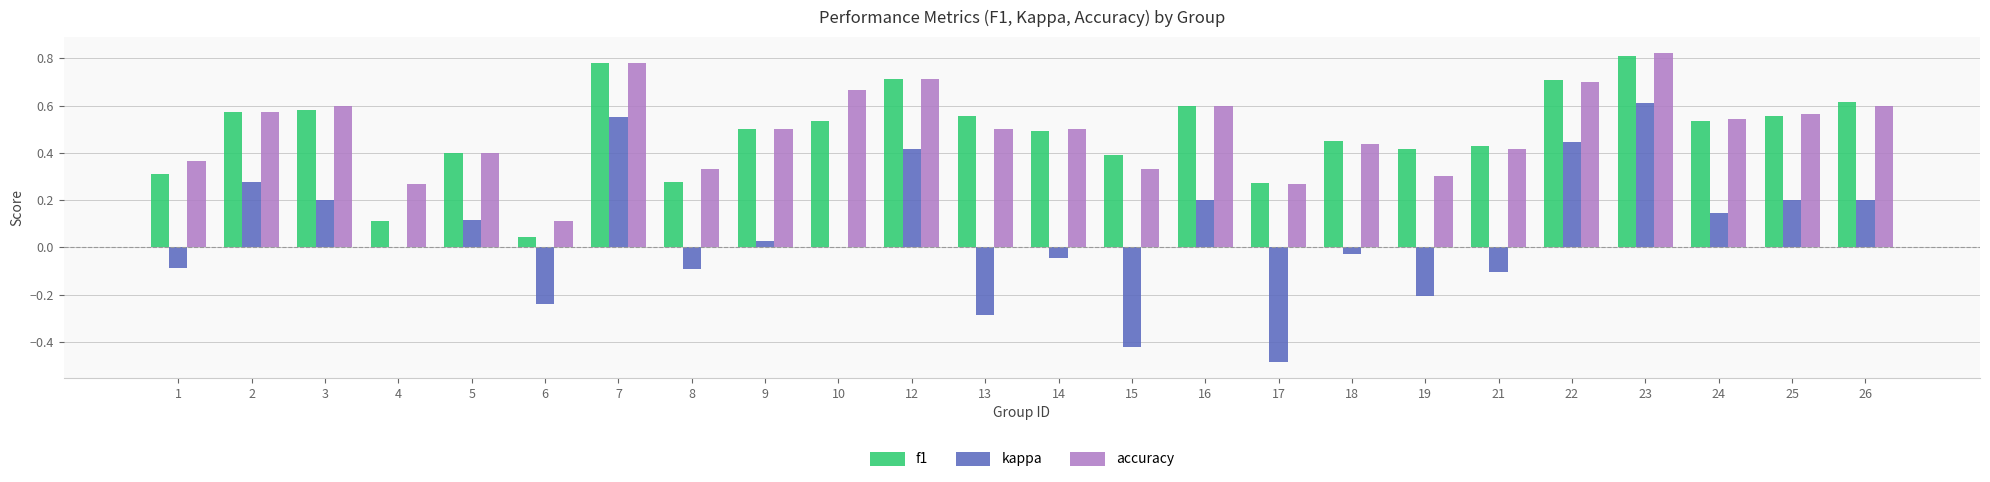

What is the sum of all f1 values?

11.6